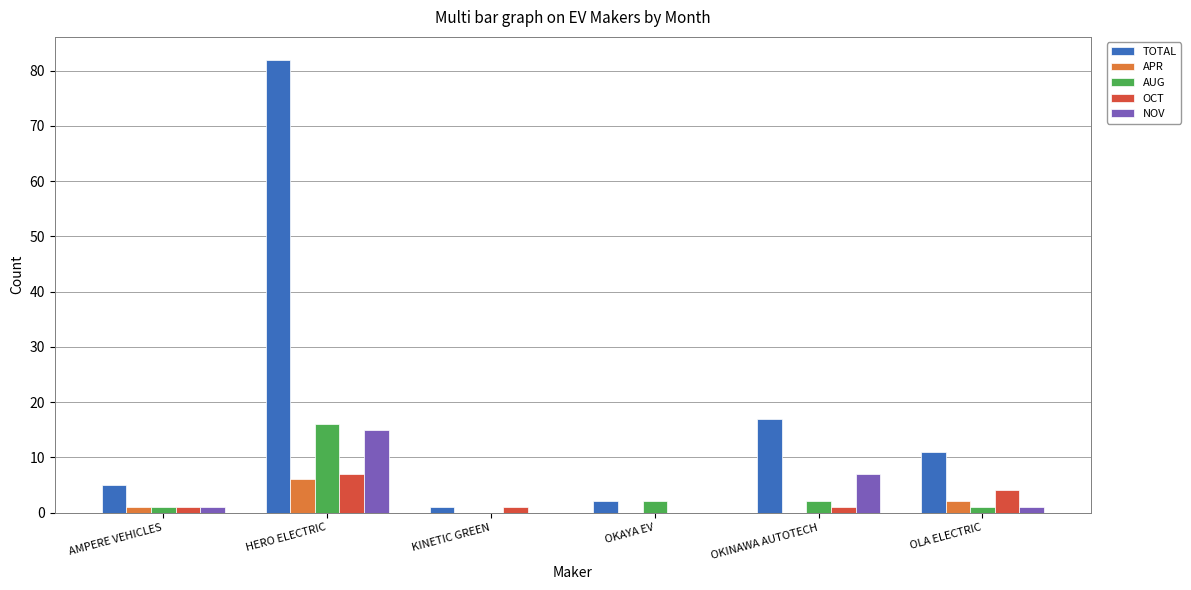

Which category has the highest value across all series?

HERO ELECTRIC